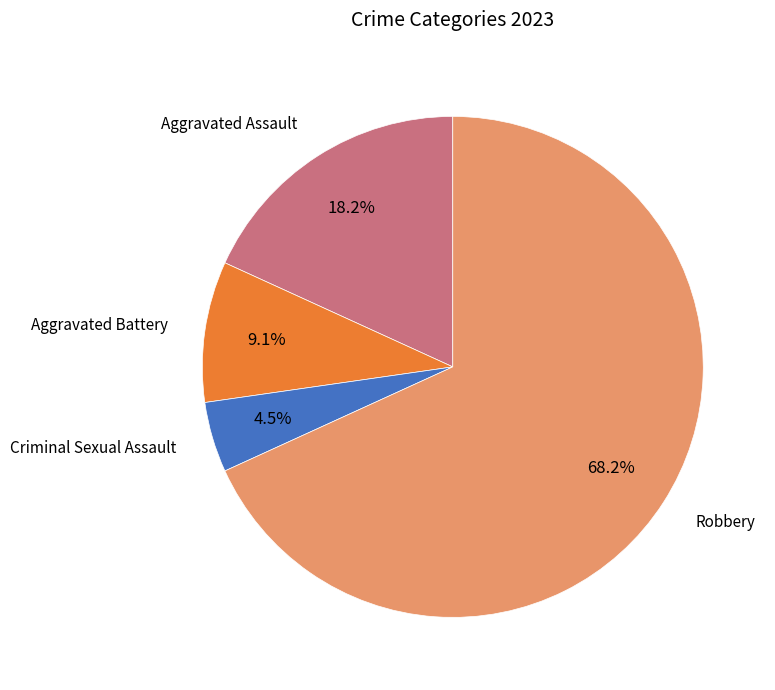

Is there a majority slice in this chart?

Yes